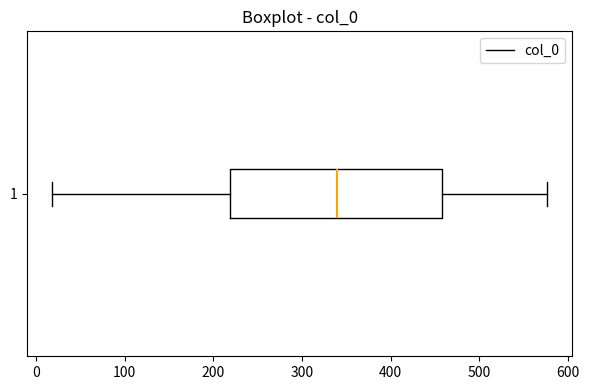

Transcribe this box plot: give where the median line is, the range the box spans, and where the two whiskers end, as read against the x-axis. The values are not printed on the chart, so give them approximately, as read against the axis.

median 340, box 220 to 460, whiskers 20 to 580